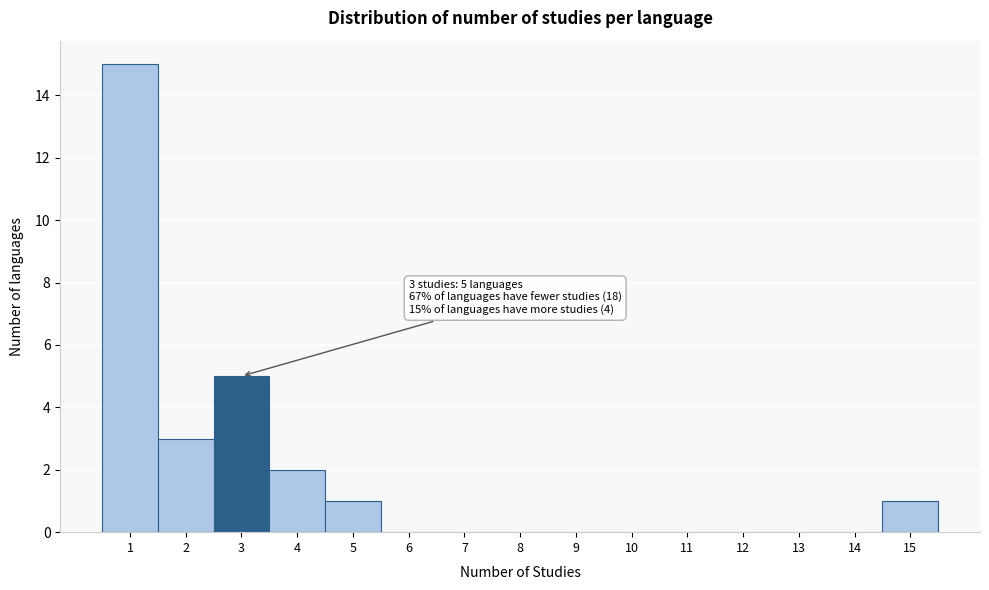

Over which range of the x-axis is the bar tallest?

0.5 to 1.5